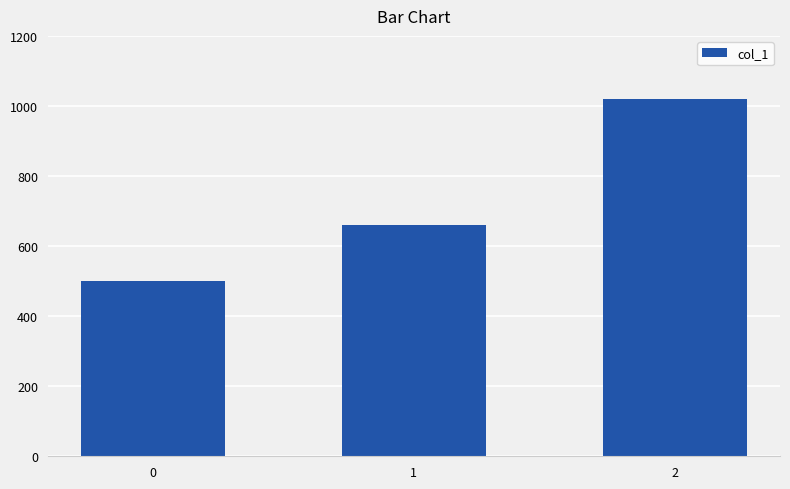

True or false: the data shows 345 at 0.

False